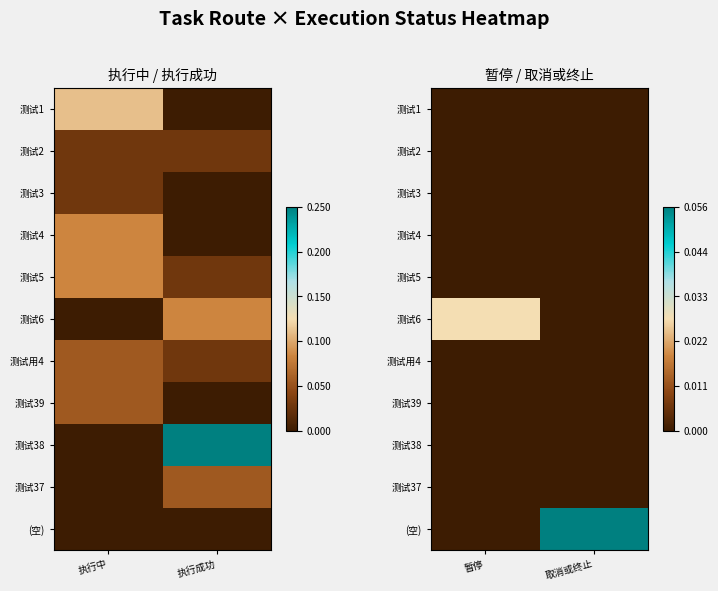

At which category is the sum across all series the highest?

取消或终止